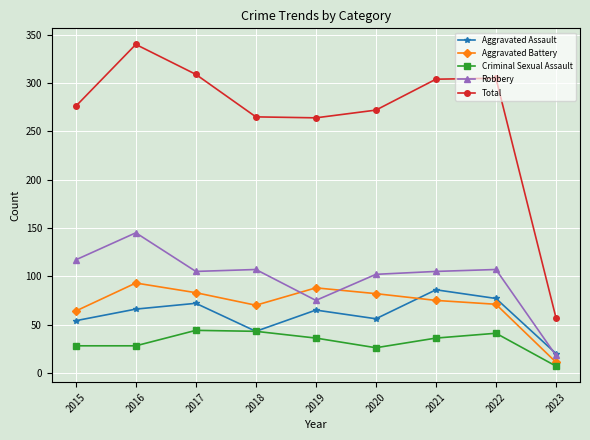

True or false: Total and Criminal Sexual Assault intersect in this chart.

False